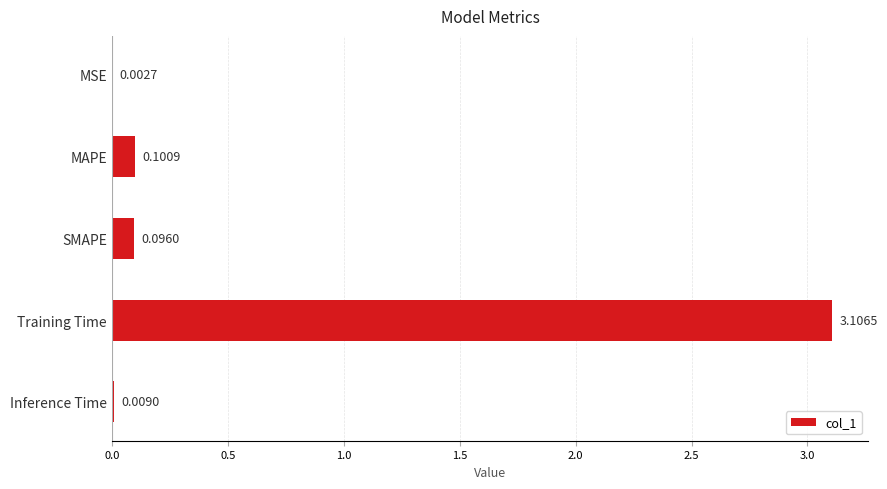

Where is the data nearest to the value 1?

MAPE